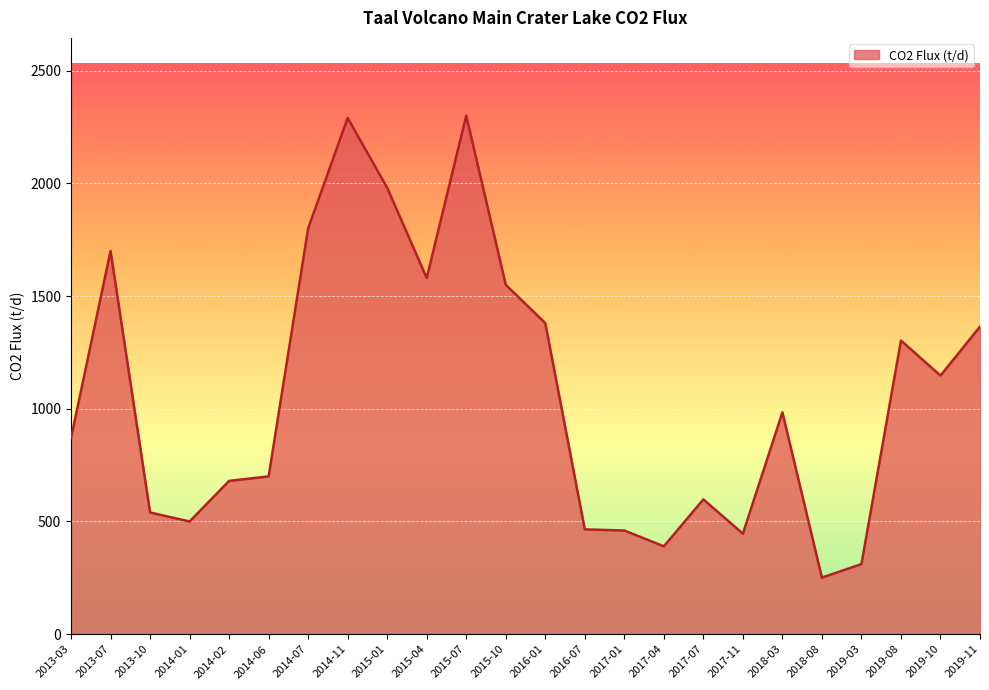

What is the difference between the maximum and second lowest values?

1989.0